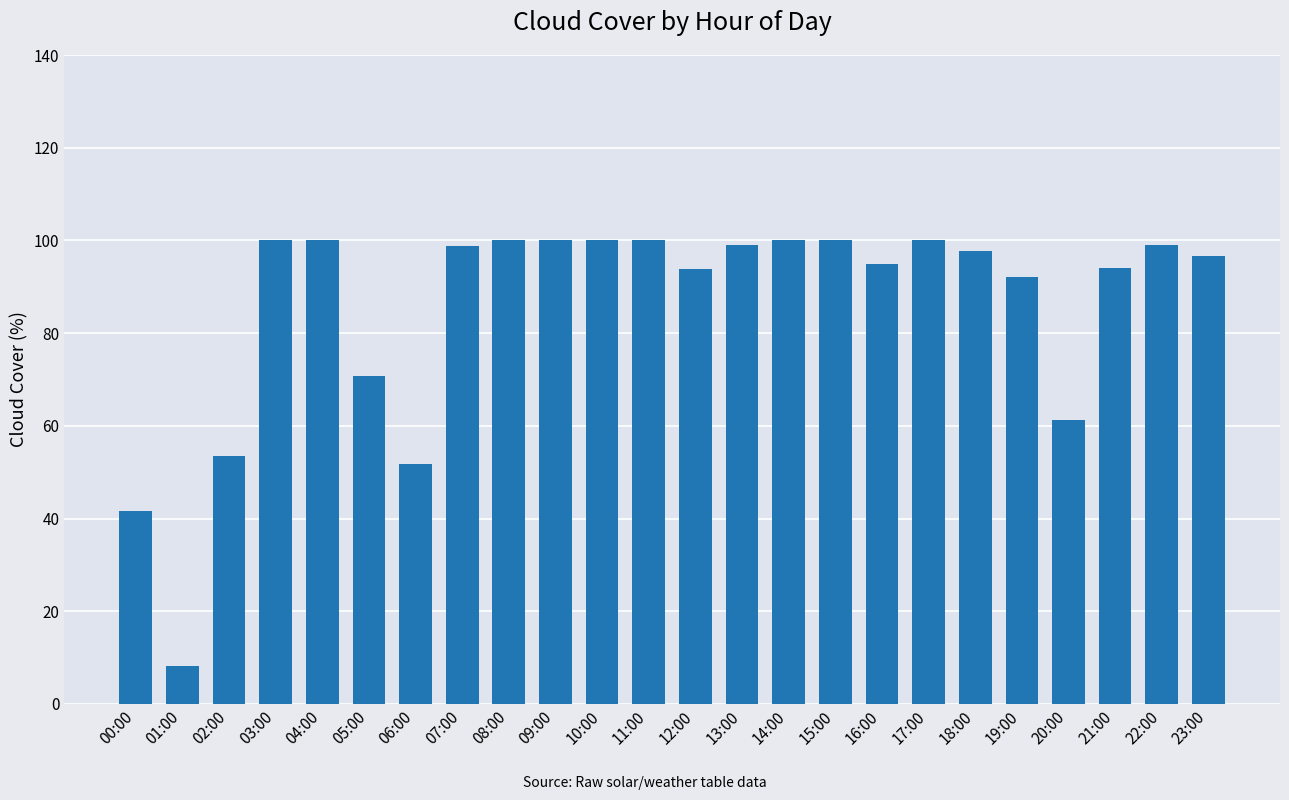

Read the value at 18:00.

97.7